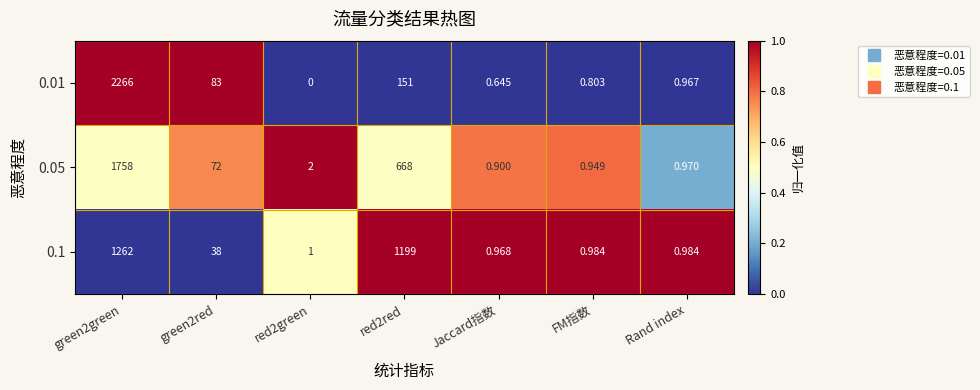

Is the value of 0.1 at Jaccard指数 greater than the value of 0.01 at FM指数?

Yes